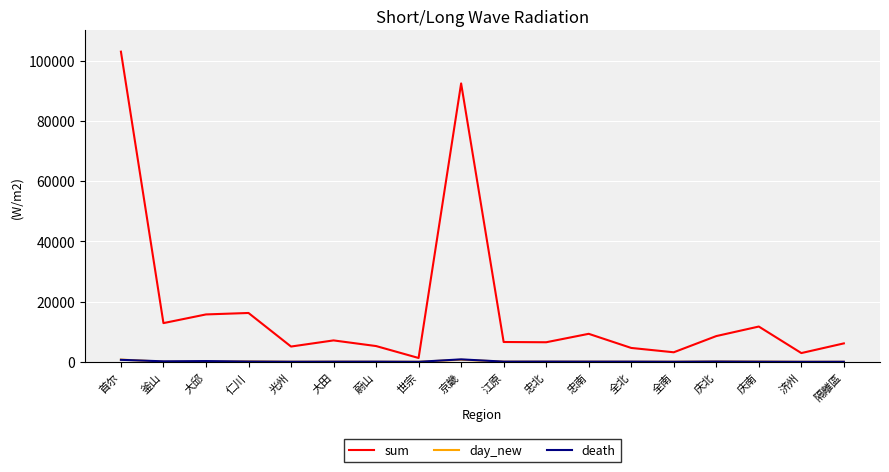

Which series has the largest total across all categories?

sum